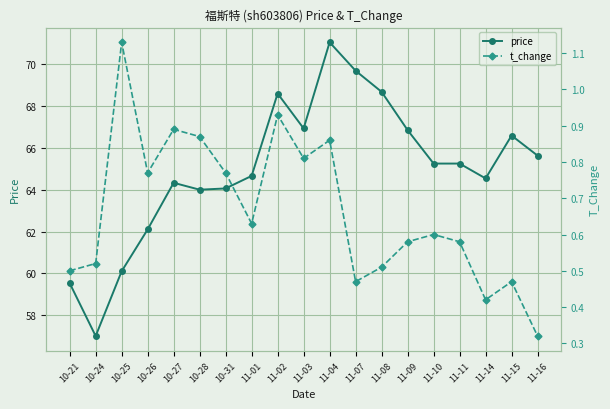

Which series has the largest range (max minus min)?

price